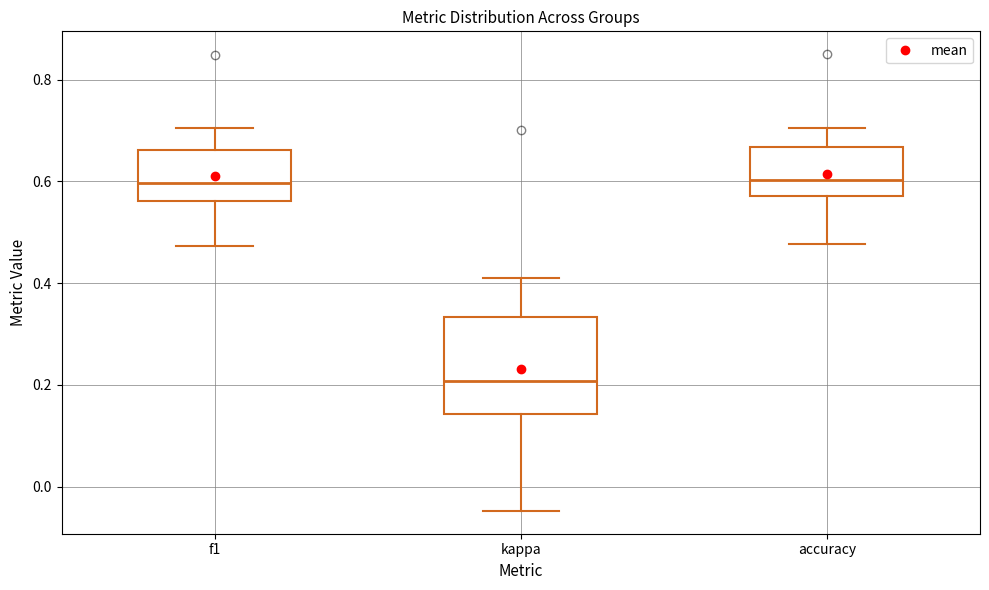

Which box has the lowest median line?

kappa